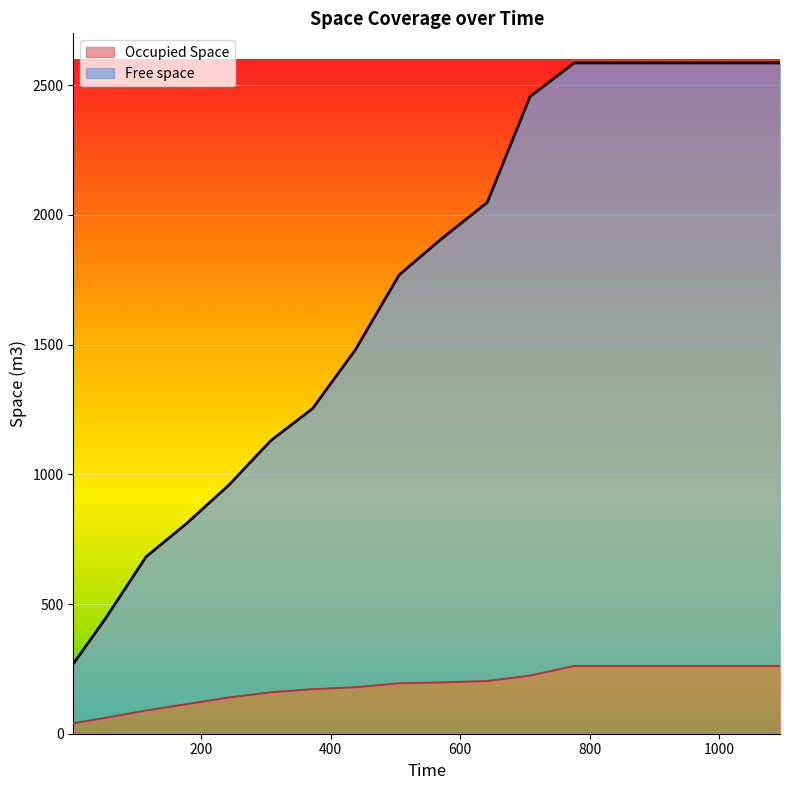

What is the difference between the maximum and minimum values in the Occupied Space series?

220.5